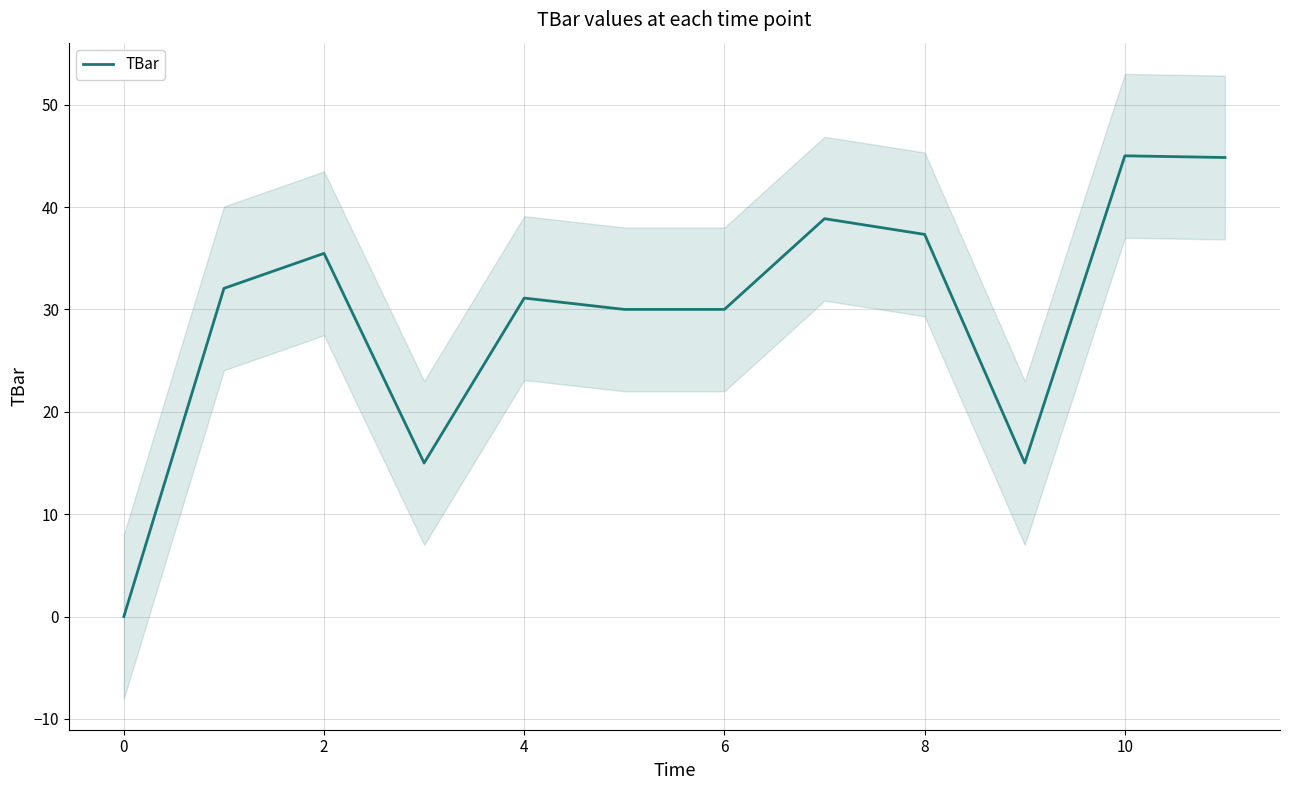

What is the sum of all values?

354.7